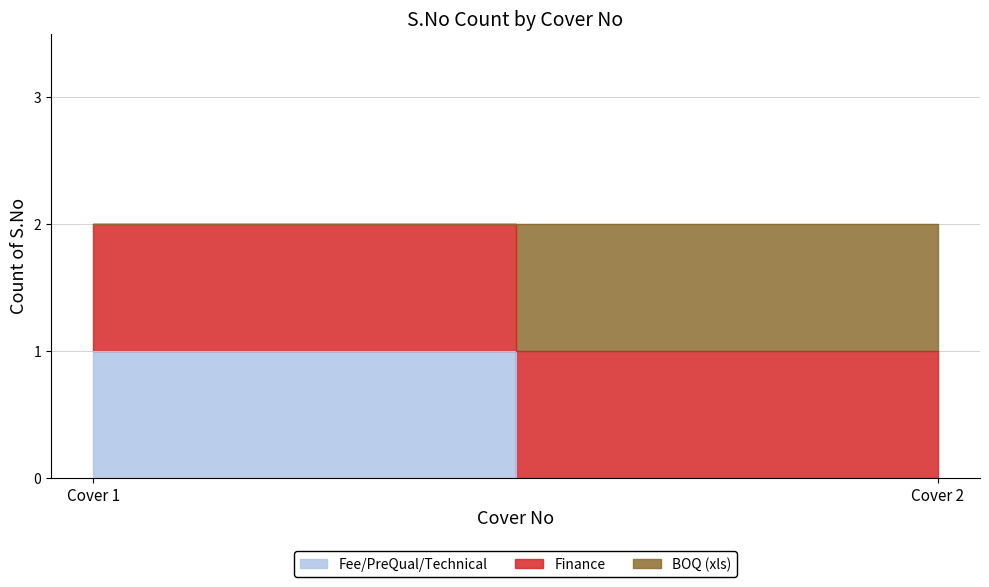

Is the value of BOQ at Cover 2 greater than the value of Fee/PreQual/Technical at Cover 2?

Yes